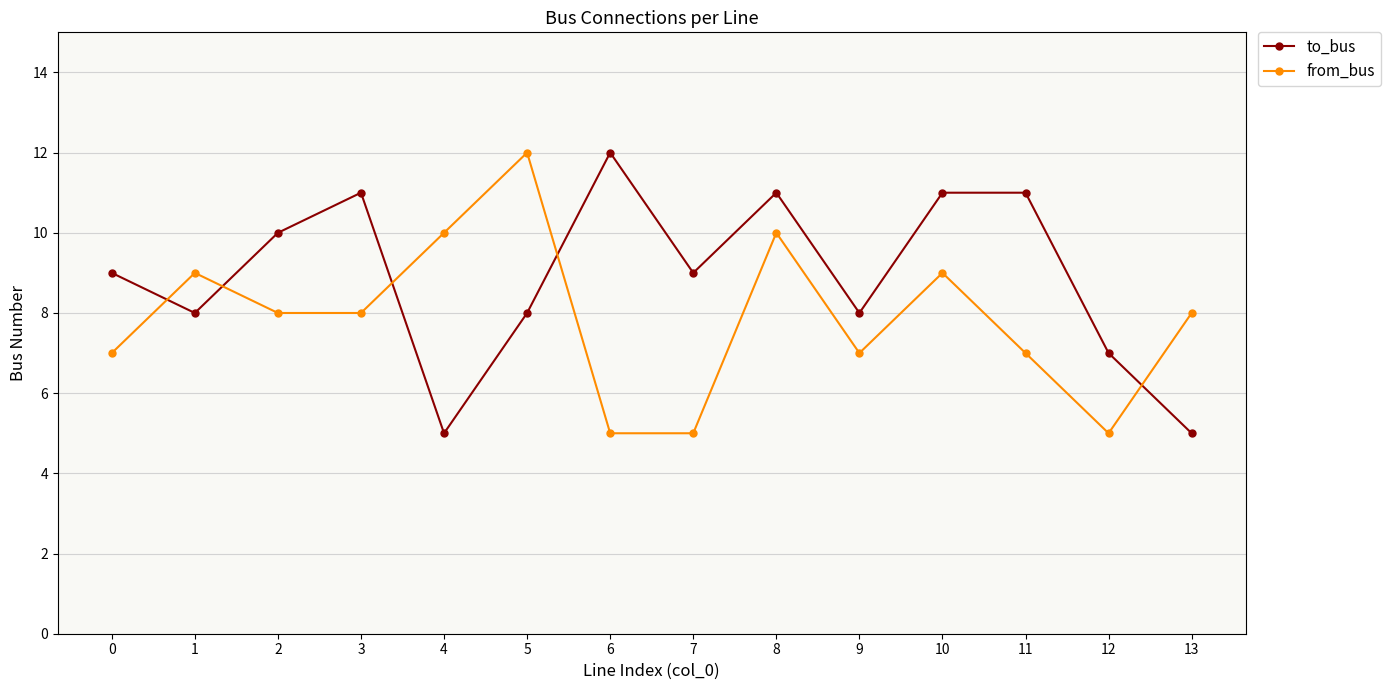

At which category does to_bus reach its first local valley?

1